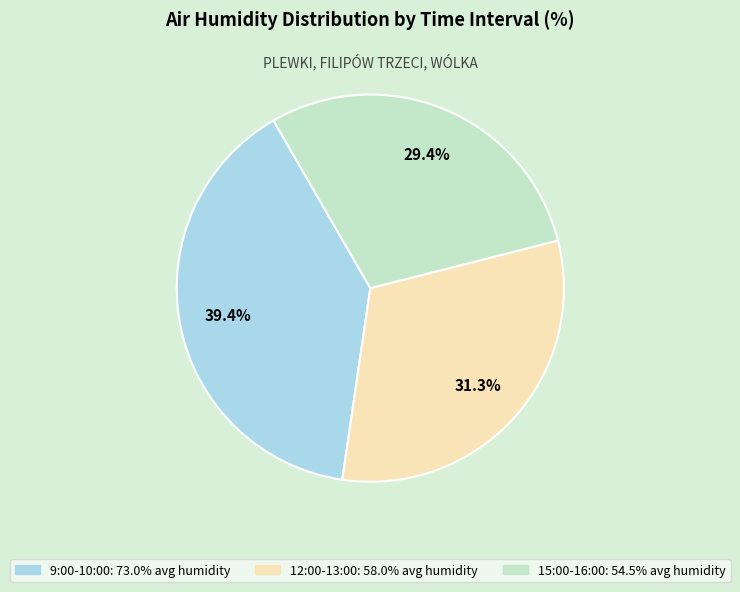

Which slice is the largest?

9:00-10:00